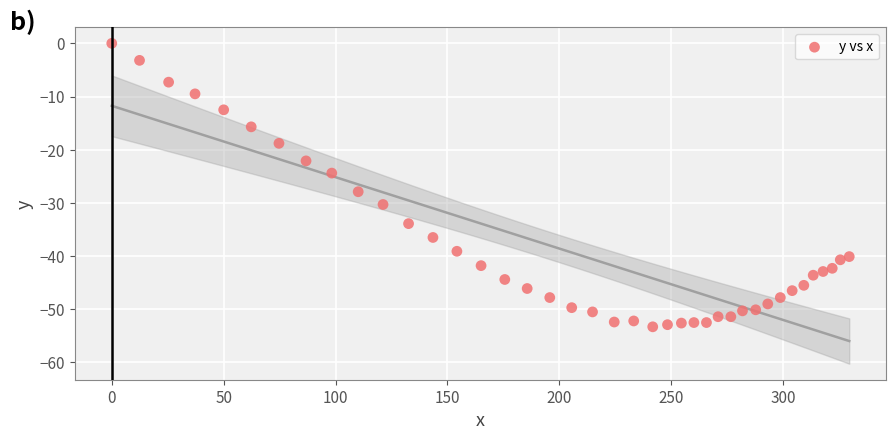

What is the range of X values (max minus min)?

329.5